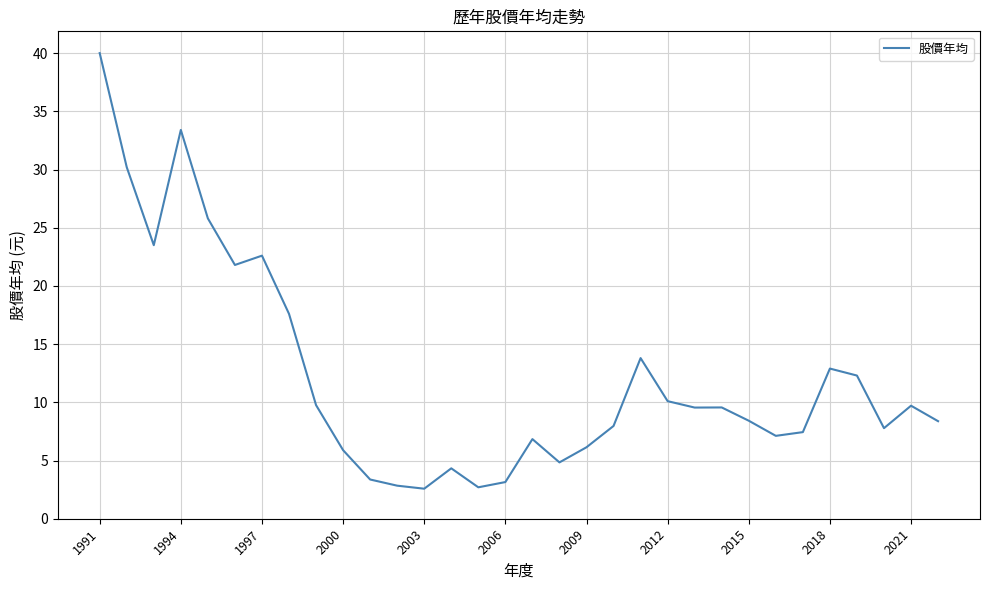

What is the maximum value shown in the chart?

40.0